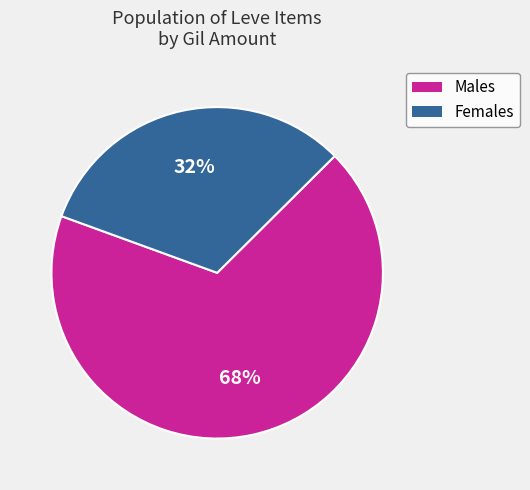

To the nearest percent, what is the average slice percentage?

50%